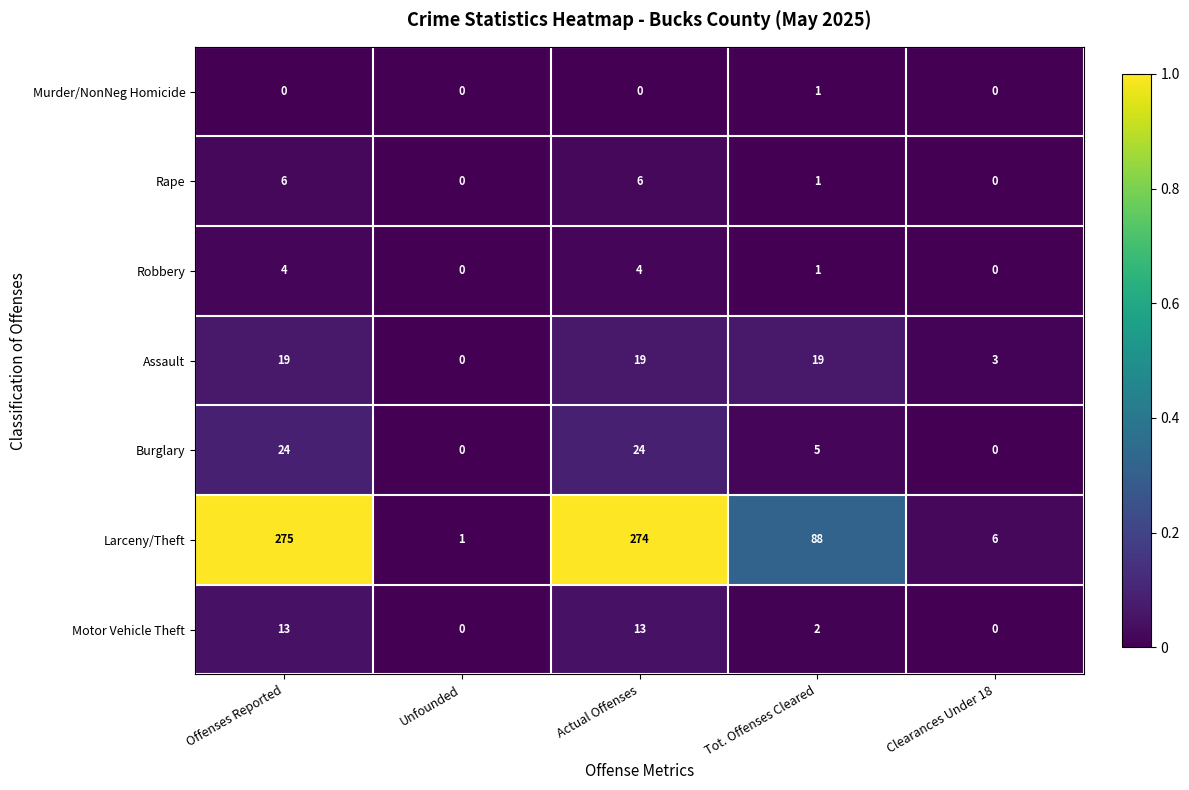

Which series has the largest total across all categories?

Larceny/Theft